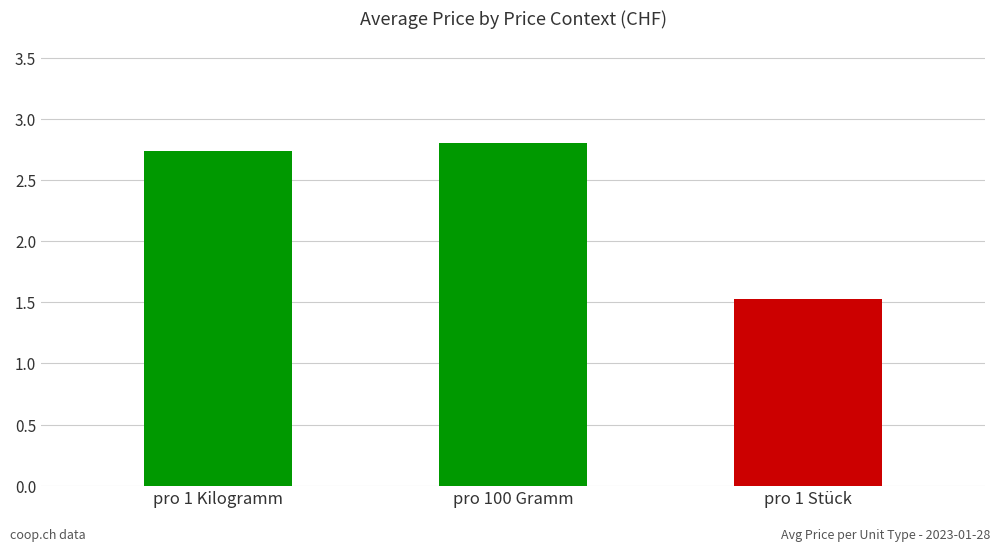

Between pro 1 Kilogramm and pro 1 Stück, which is larger?

pro 1 Kilogramm